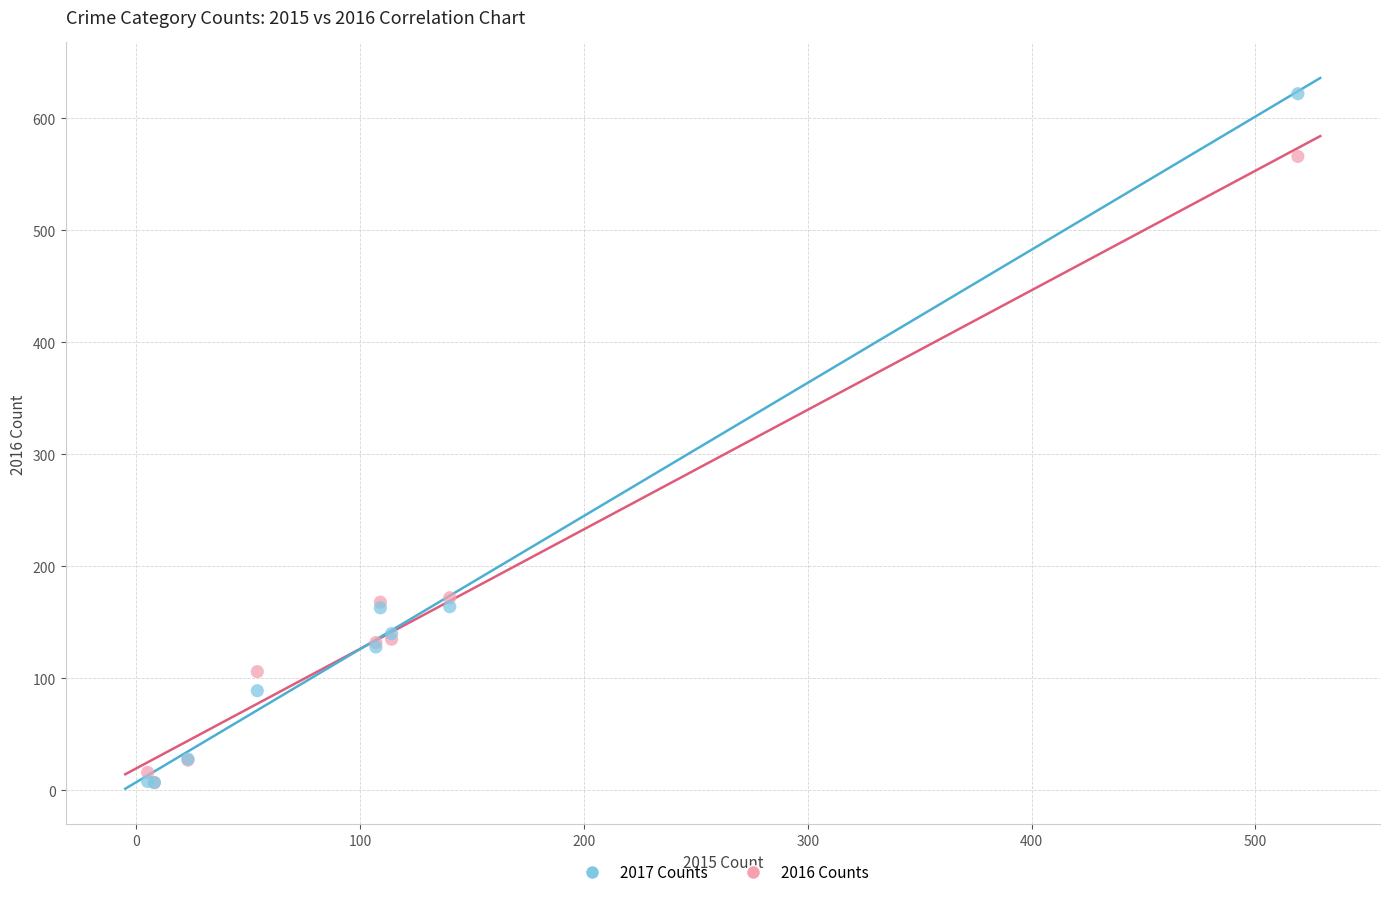

What are all the series names shown in the legend?

2017 Counts, 2016 Counts